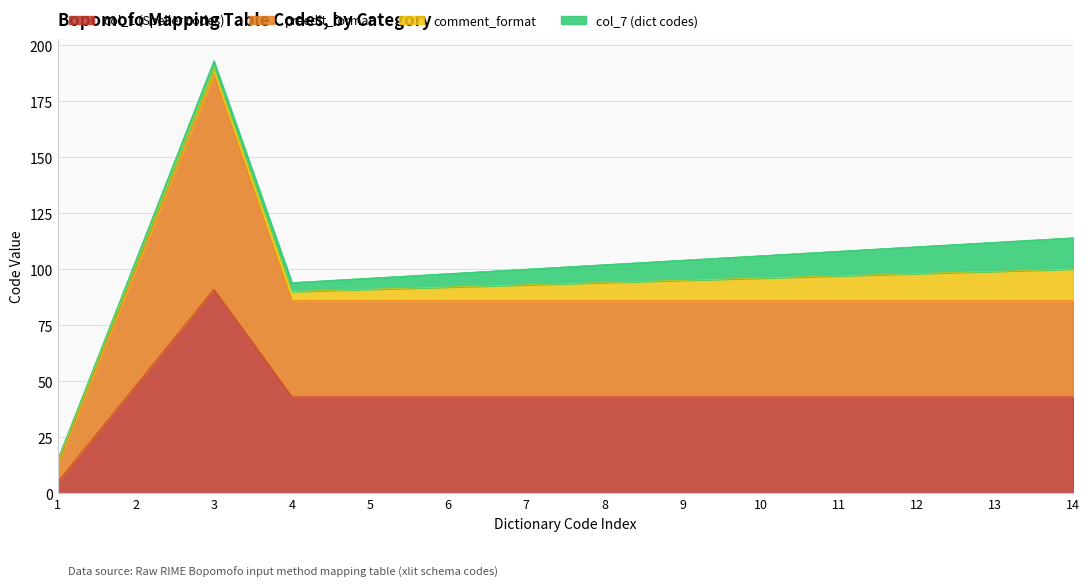

Does the chart display data point markers on the line(s)?

No